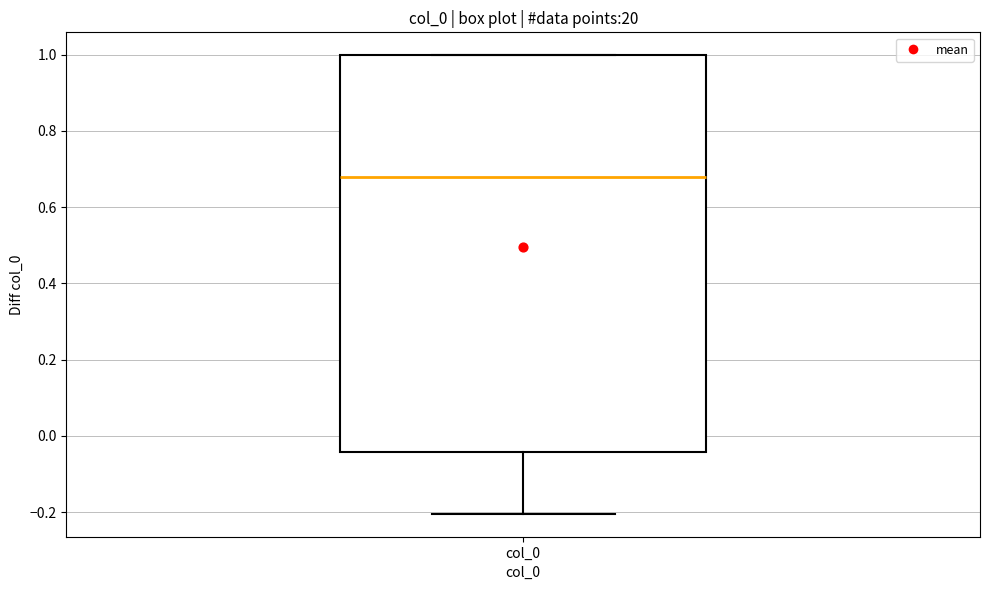

Read this box plot against the y-axis: the position of the median line, the range covered by the box, and the ends of both whiskers. The values are not printed on the chart, so give them approximately, as read against the axis.

median 0.68, box -0.04 to 1.00, whiskers -0.20 to 1.00